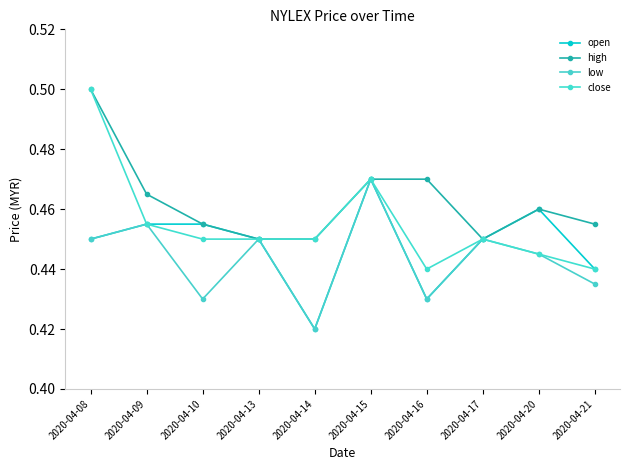

What is the average value of the low series?

0.4